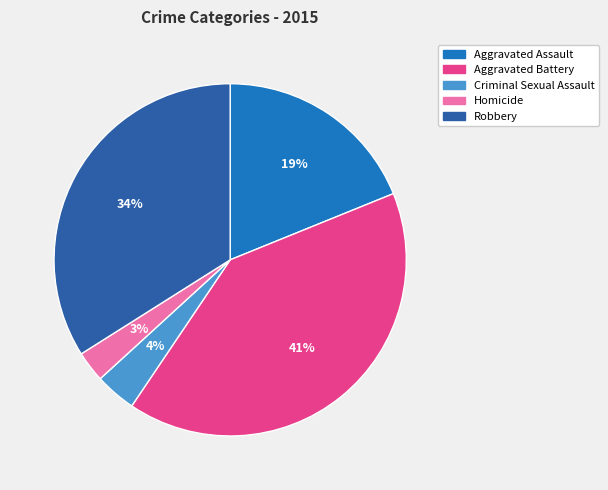

Is it true that Criminal Sexual Assault is 4% of the pie?

True